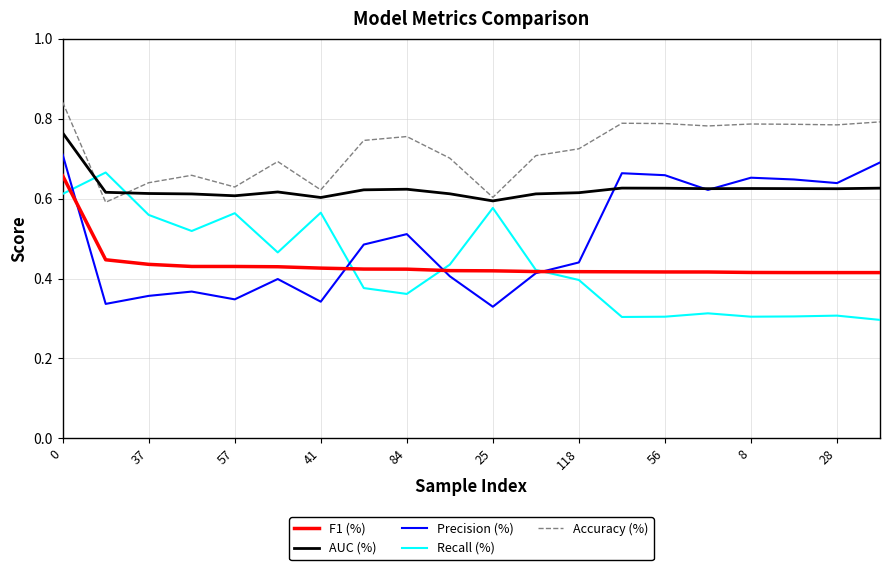

Which series has the largest total across all categories?

Accuracy (%)